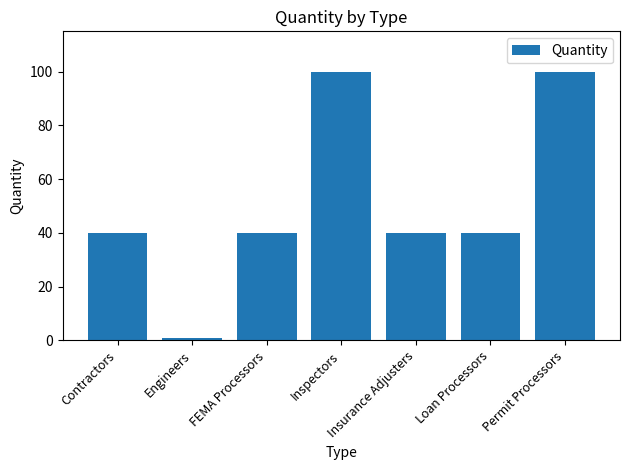

How many data points does each series have?

7